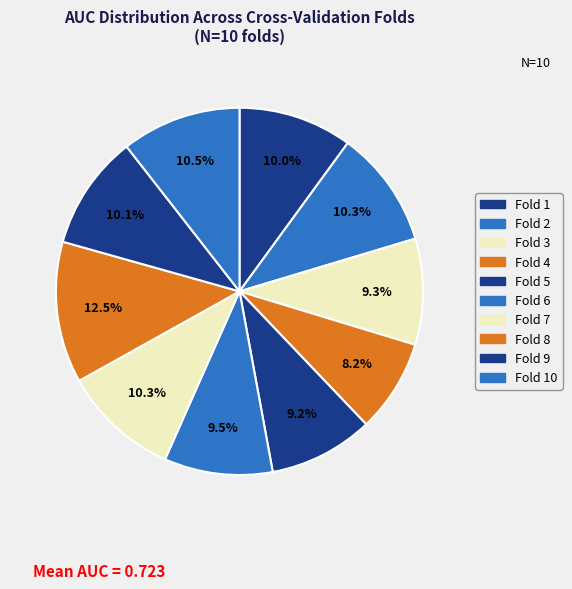

Which slice is the largest?

Fold 8